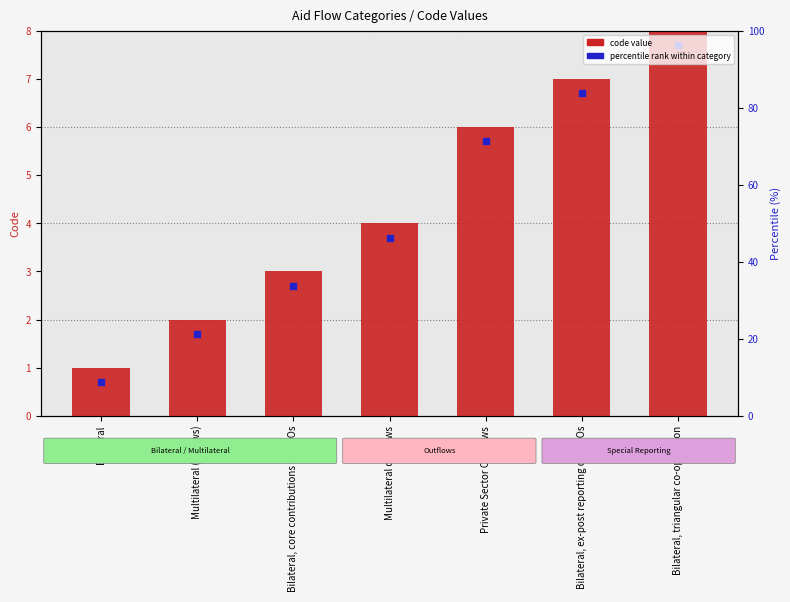

Reading left to right, extract all data points from this chart.

Bilateral=1	Multilateral (inflows)=2	Bilateral, core contributions to NGOs=3	Multilateral outflows=4	Private Sector Outflows=6	Bilateral, ex-post reporting on NGOs=7	Bilateral, triangular co-operation=8